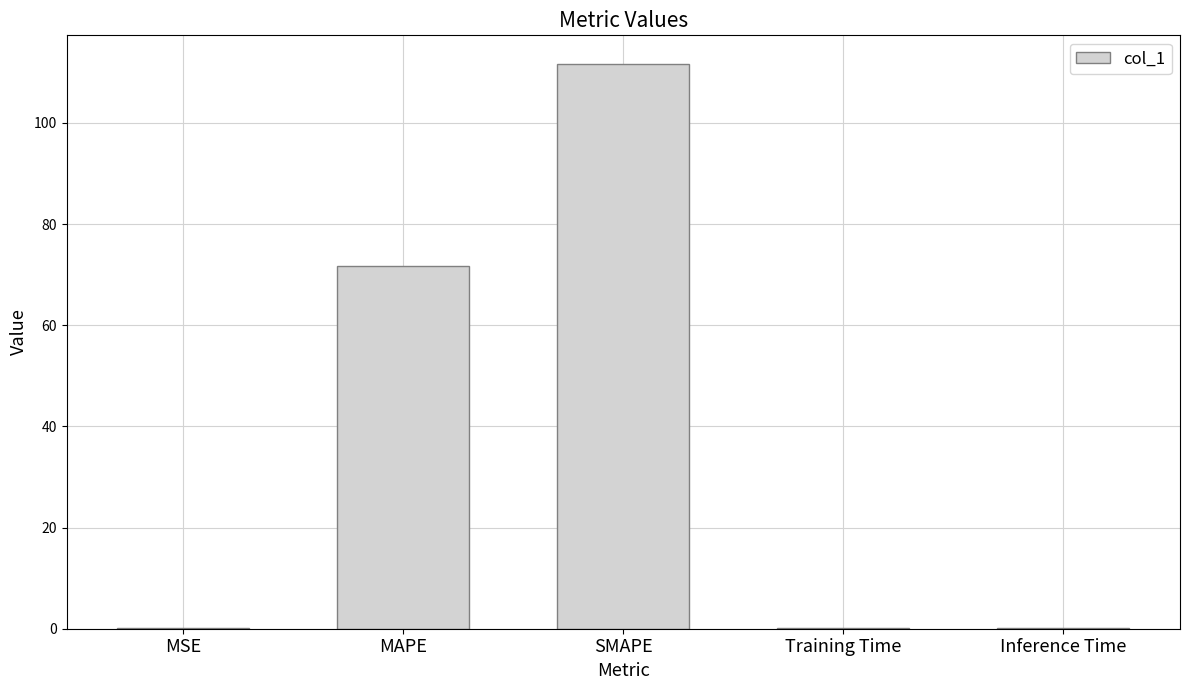

Read the value at MAPE.

71.7